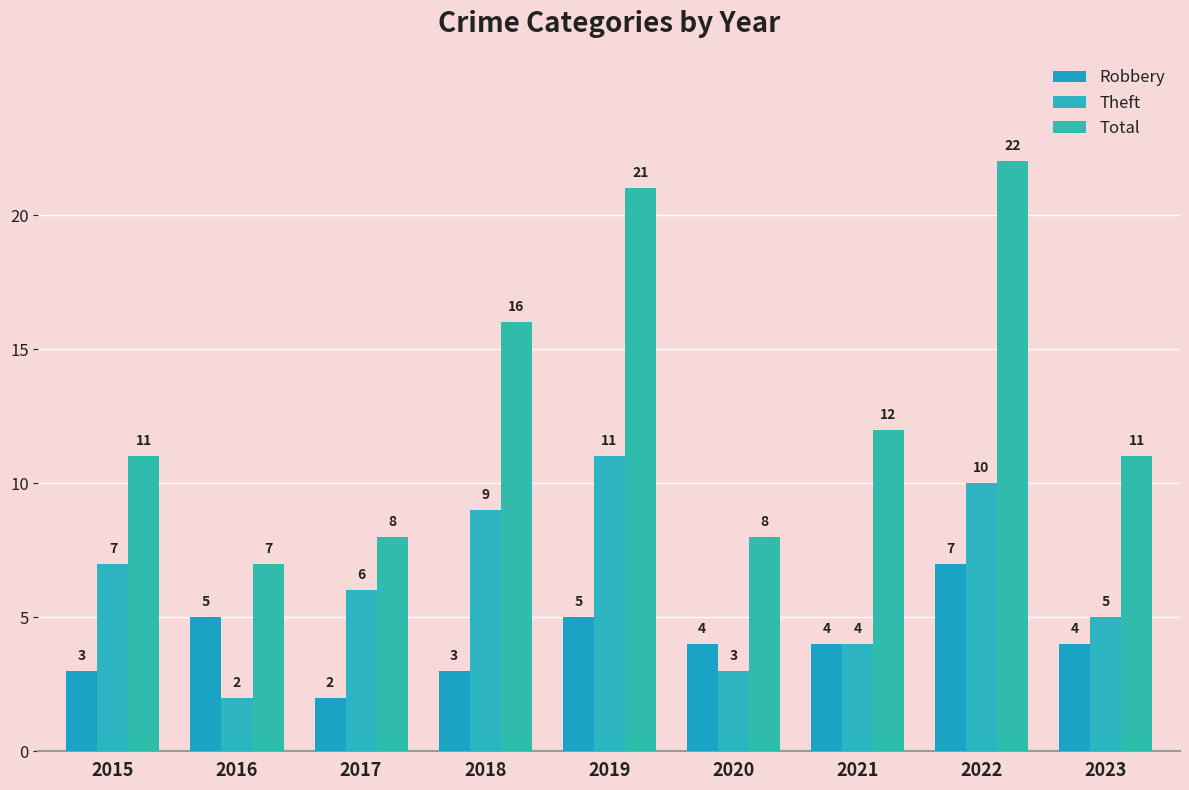

At which label is Total closest to 14?

2018